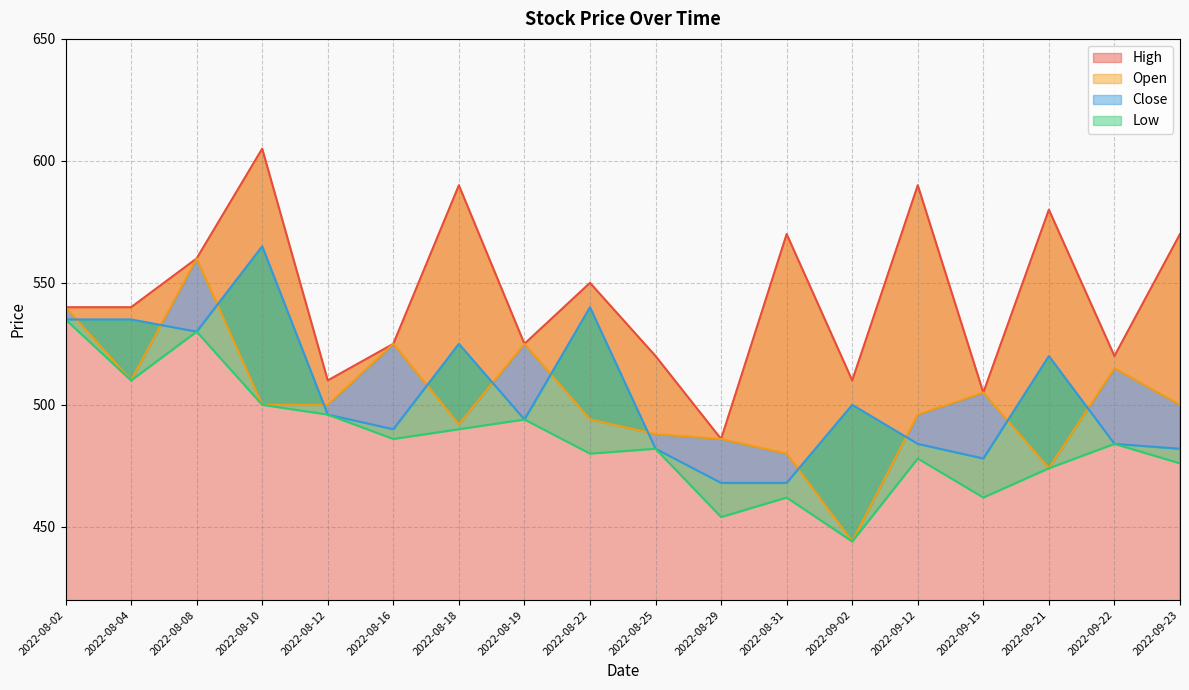

True or false: Close has more than 1 points higher than both neighbors.

True